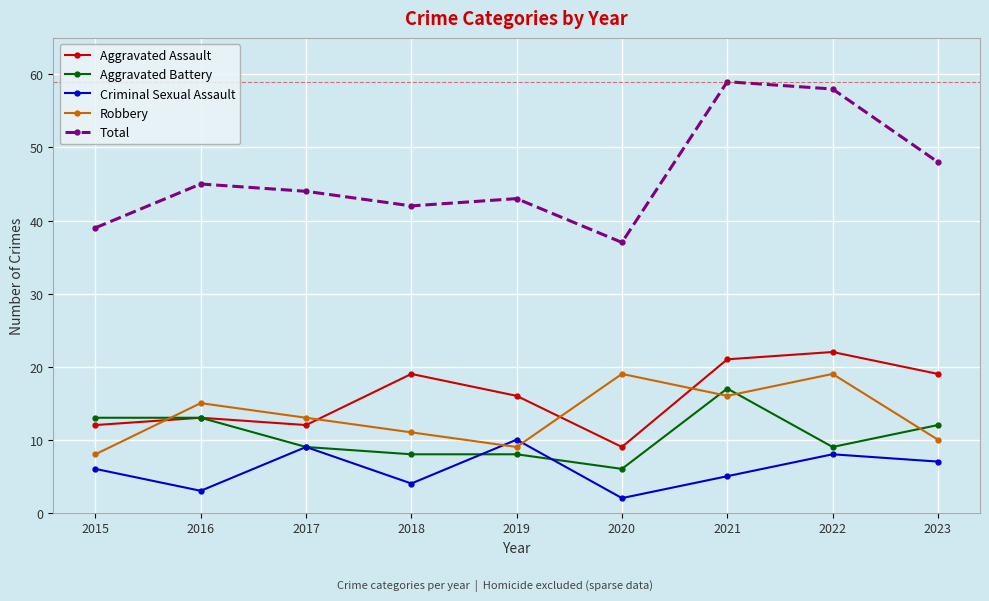

Between 2015 and 2022, which series saw the biggest shift?

Total